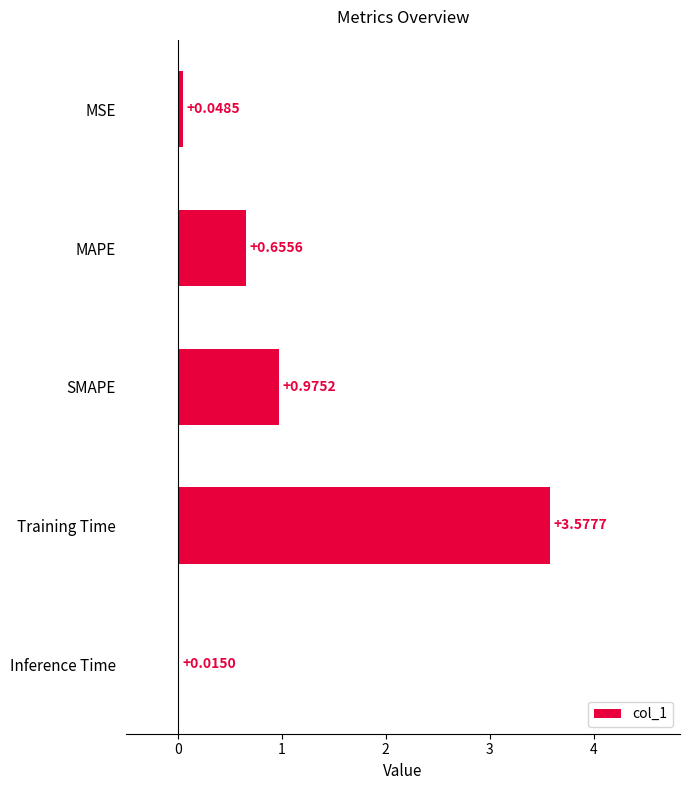

At which category does the chart reach its peak across all series?

Training Time